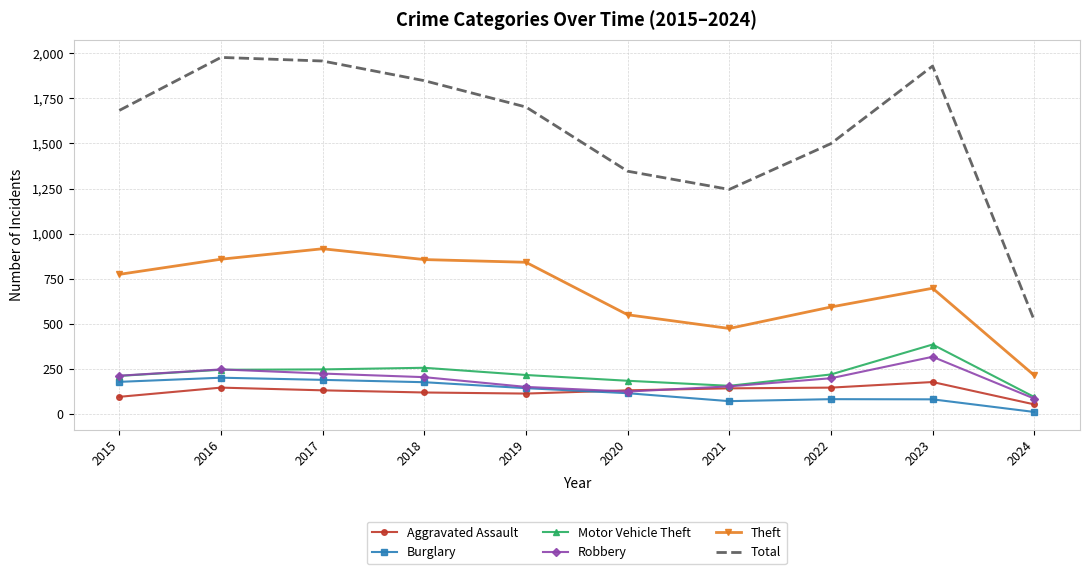

Which category has the highest value in the Theft series?

2017